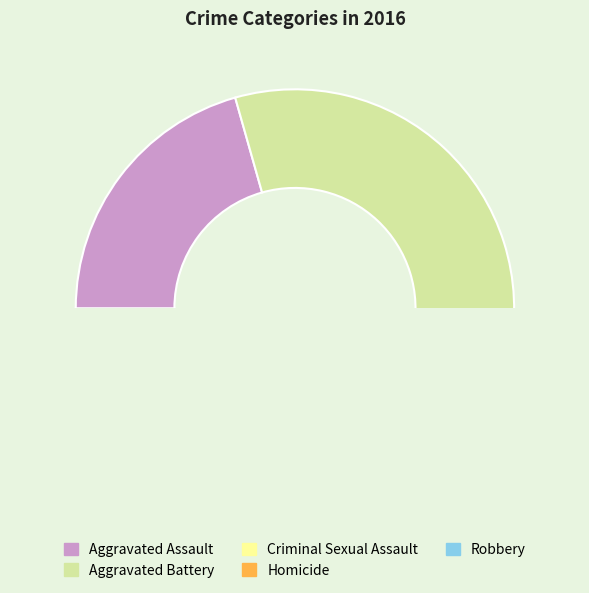

To the nearest percent, what is the average slice percentage?

20%